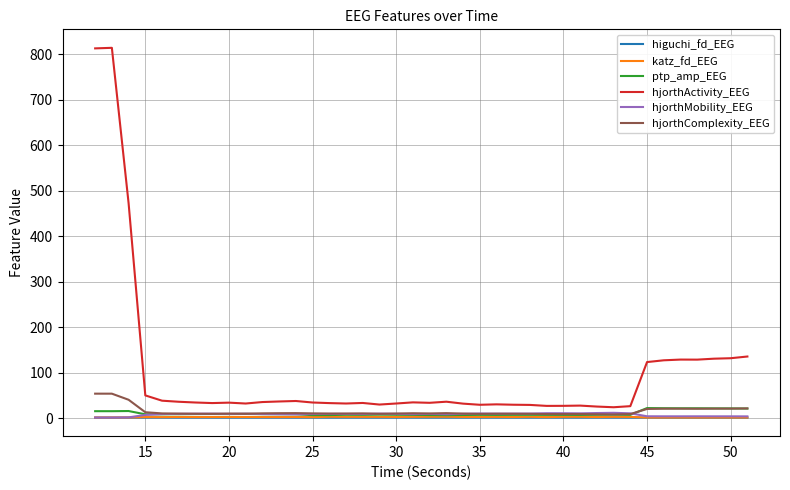

What is the average value of the higuchi_fd_EEG series?

1.6